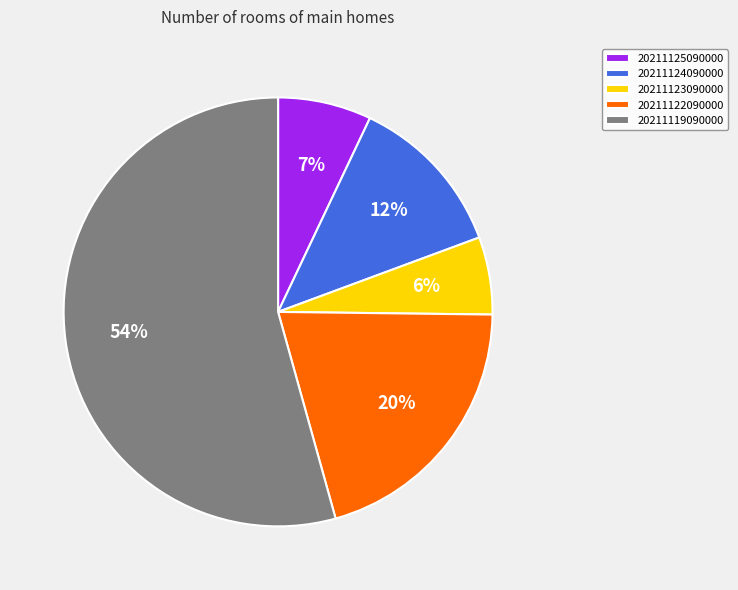

To the nearest percent, what percentage of the pie is 20211122090000?

20%